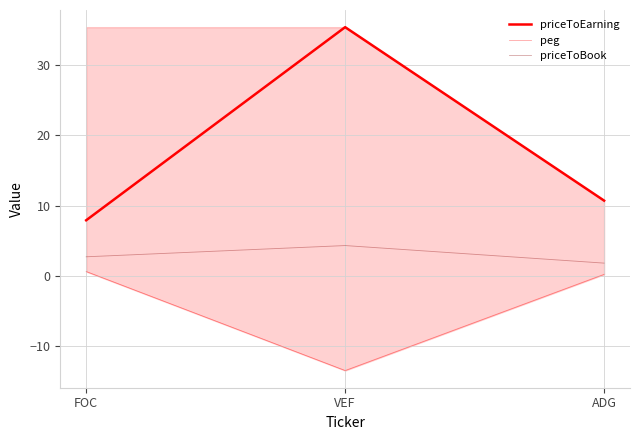

What is the label of the 2nd point from the left?

VEF